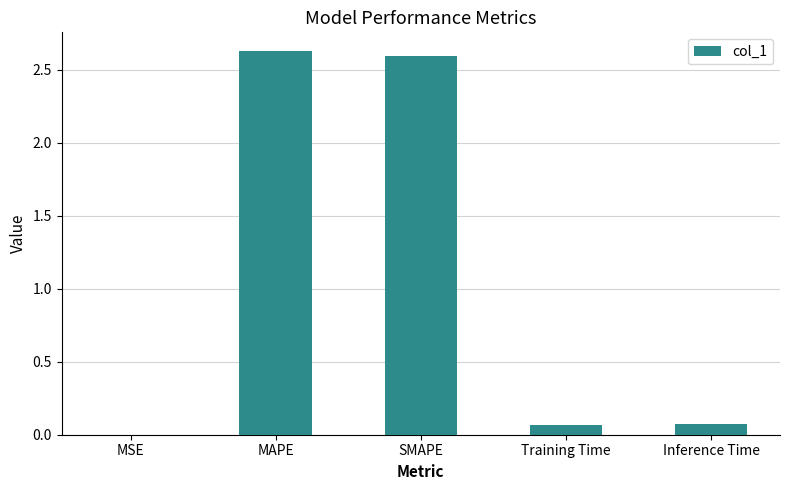

What is the sum of all values?

5.4